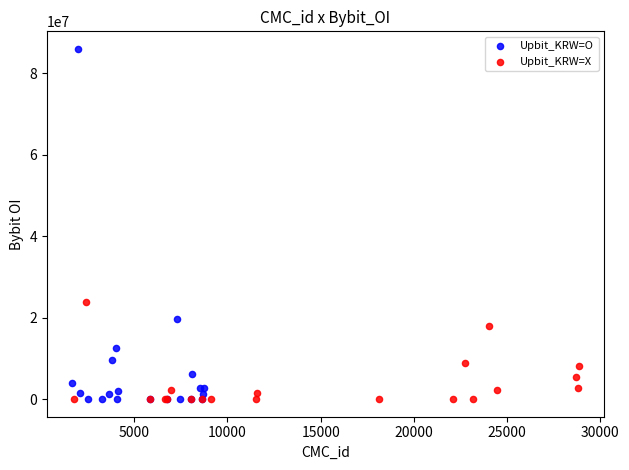

Which series contains the highest Y value?

Upbit_KRW=O